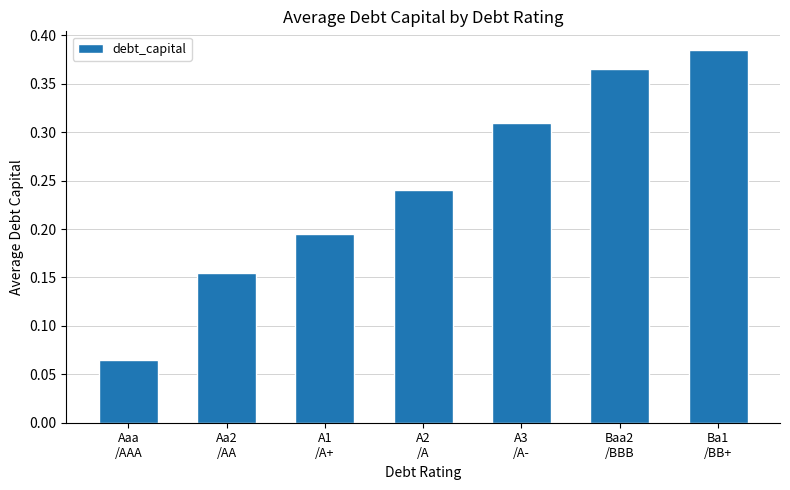

How many values are between 0 and 1?

7